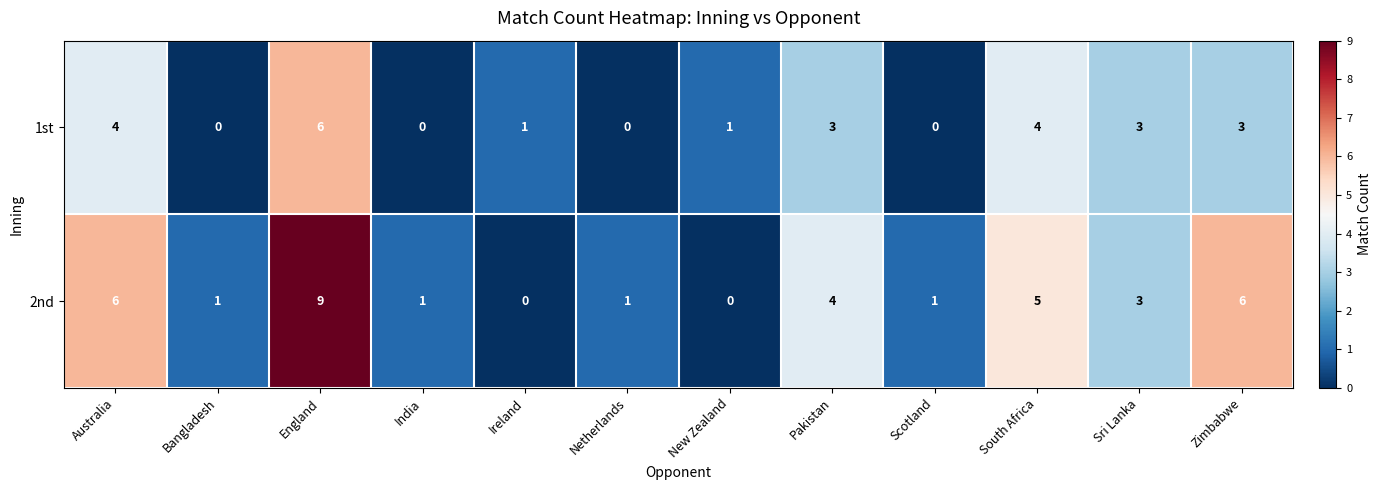

List the series in order of their peak value, lowest first.

1st, 2nd